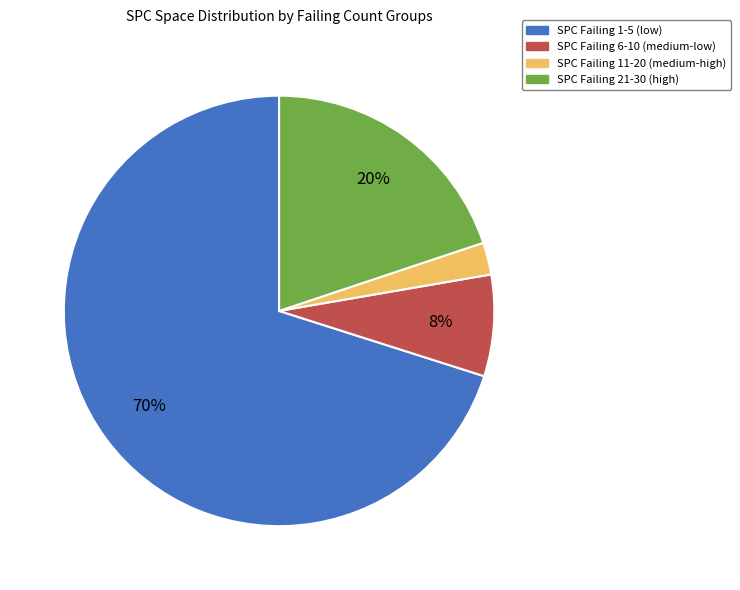

What percentage is the SPC Failing 6-10 (medium-low) slice, to the nearest percent?

8%